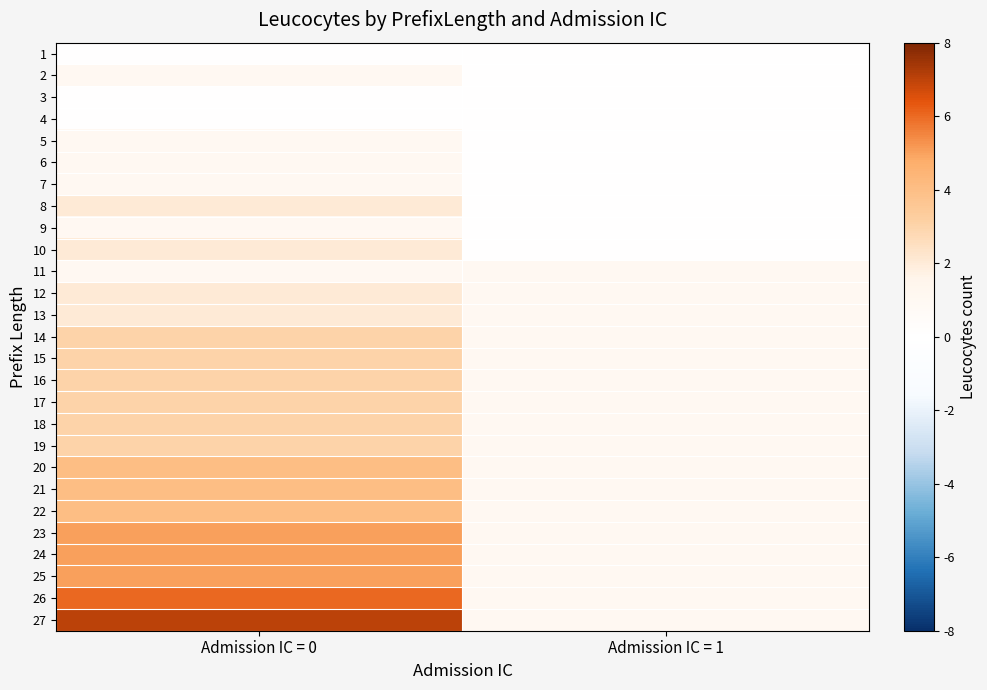

At which category is the sum across all series the highest?

Admission IC = 0